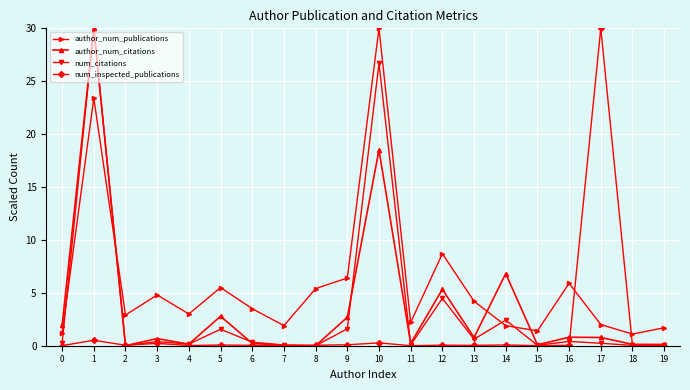

Does the chart have visible grid lines?

Yes